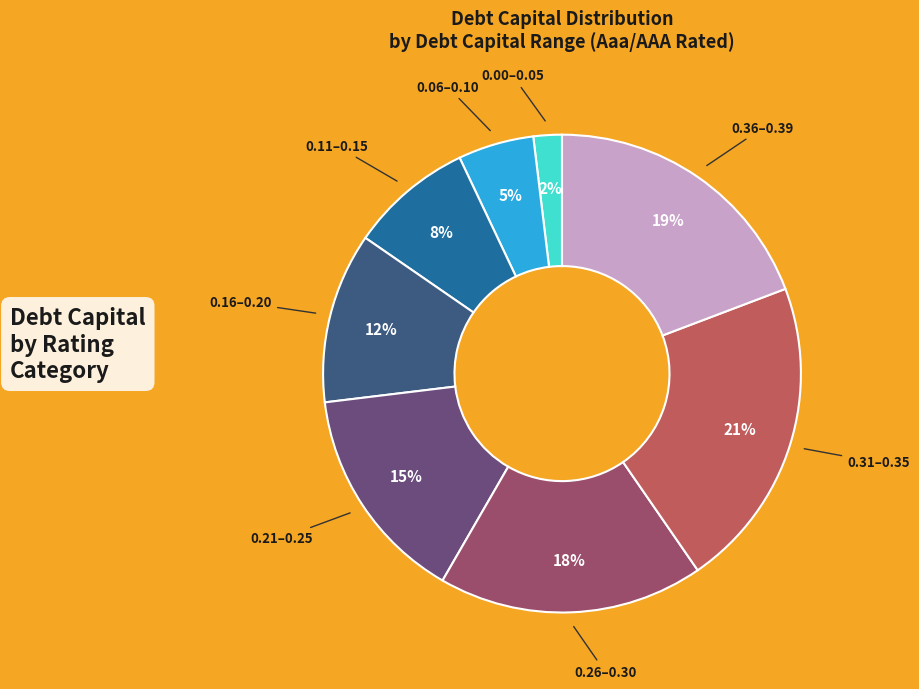

To the nearest percent, what is the average slice percentage?

12%